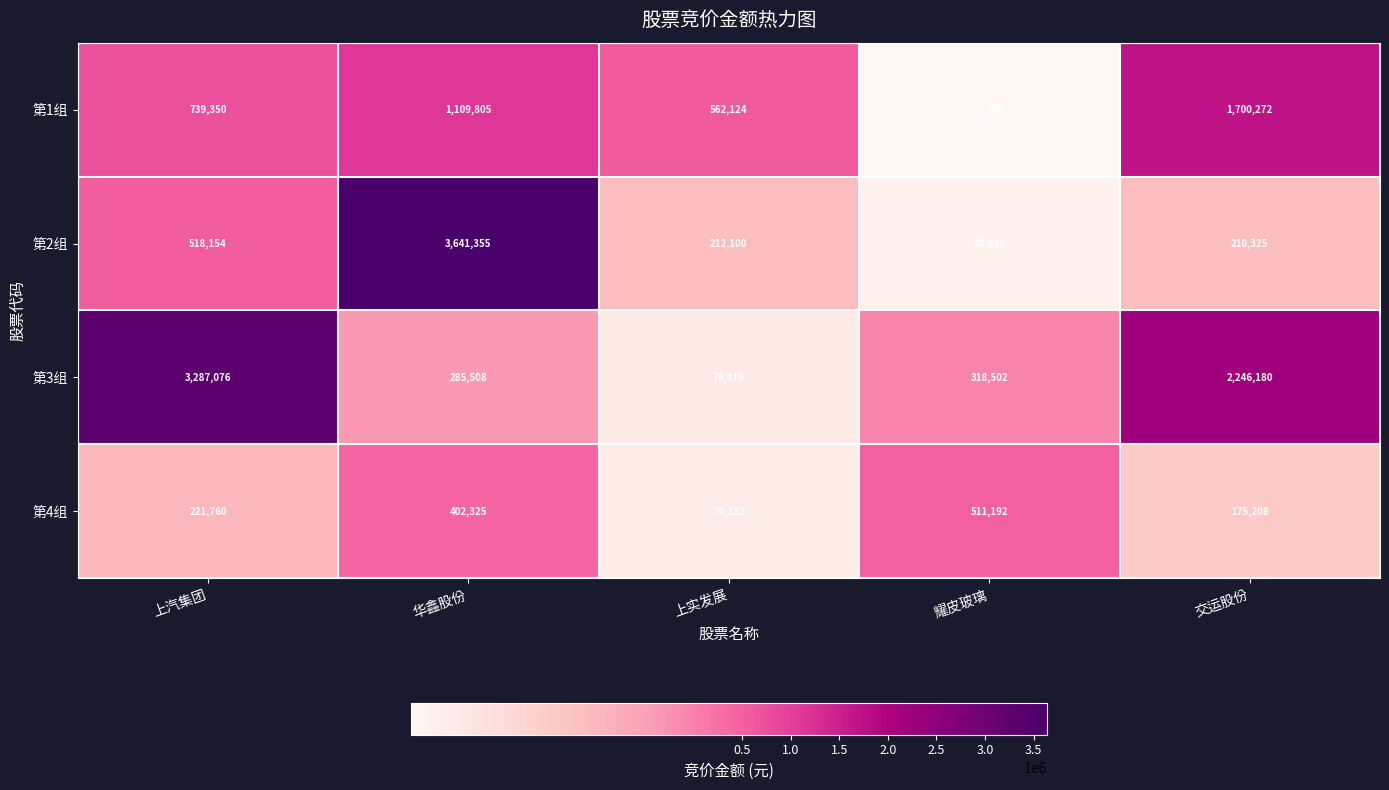

What is the spread (max minus min) of values at 交运股份?

2070972